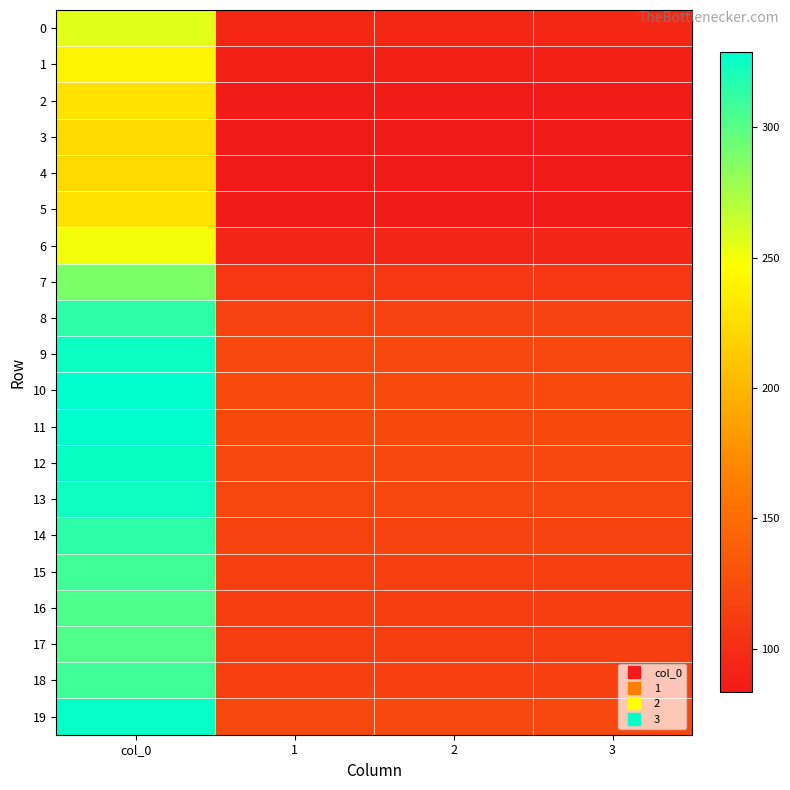

Count the number of categories in the chart.

4